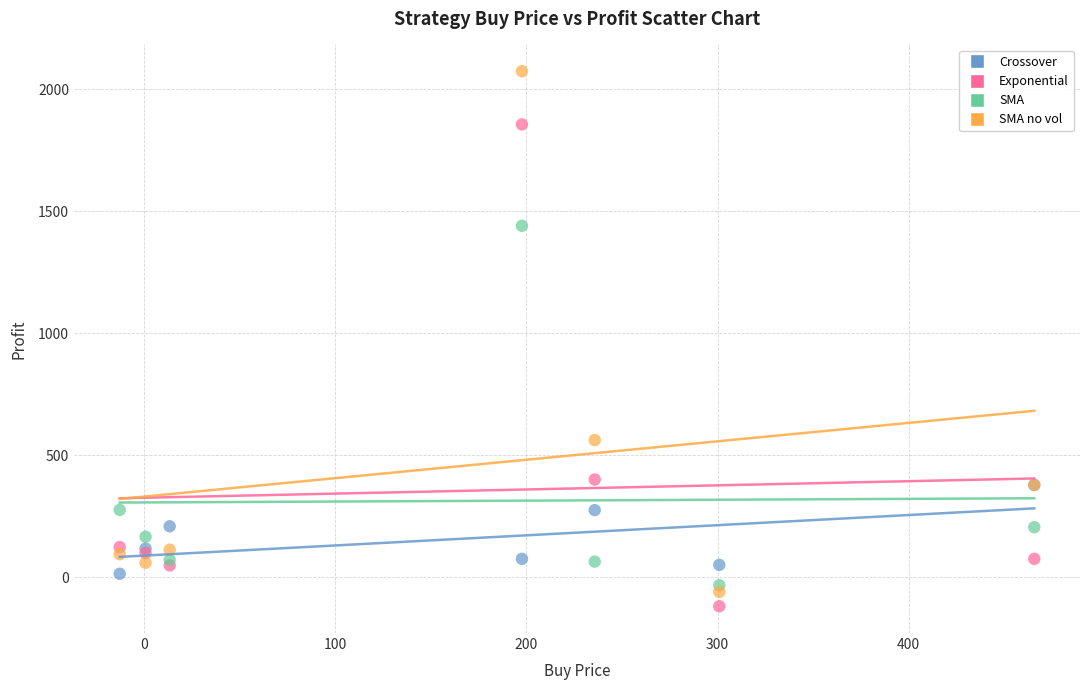

Which series has the largest Y range (max minus min)?

SMA no vol